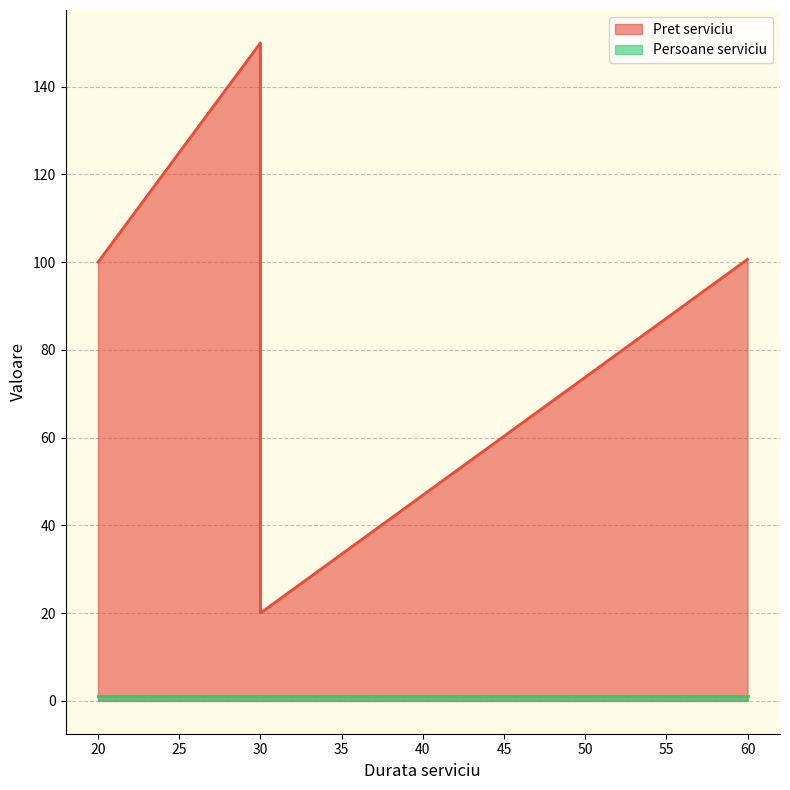

The chart shows a value of 150.0 at 30. True or false?

True